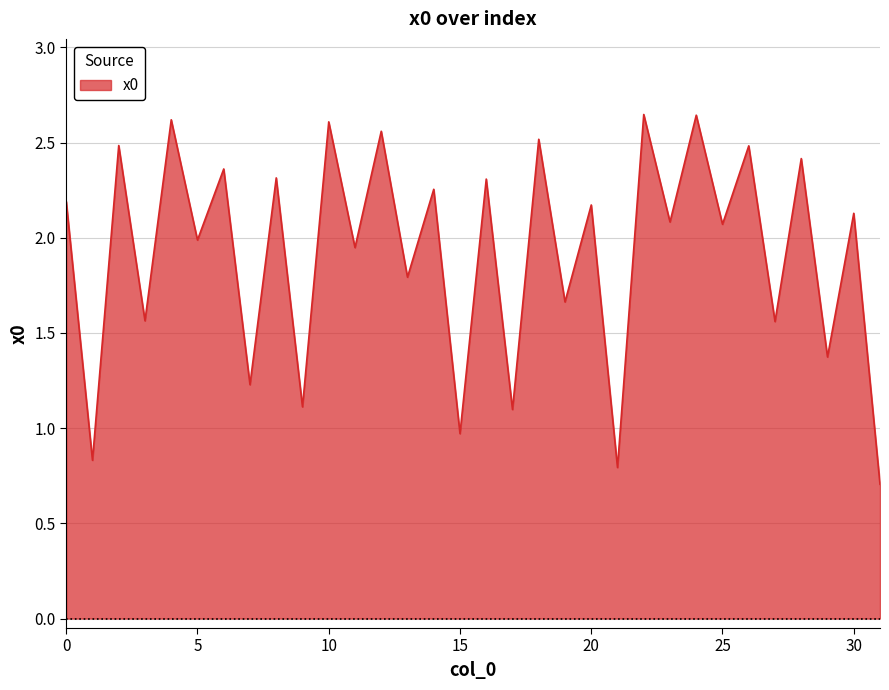

What is the smallest value displayed?

0.7